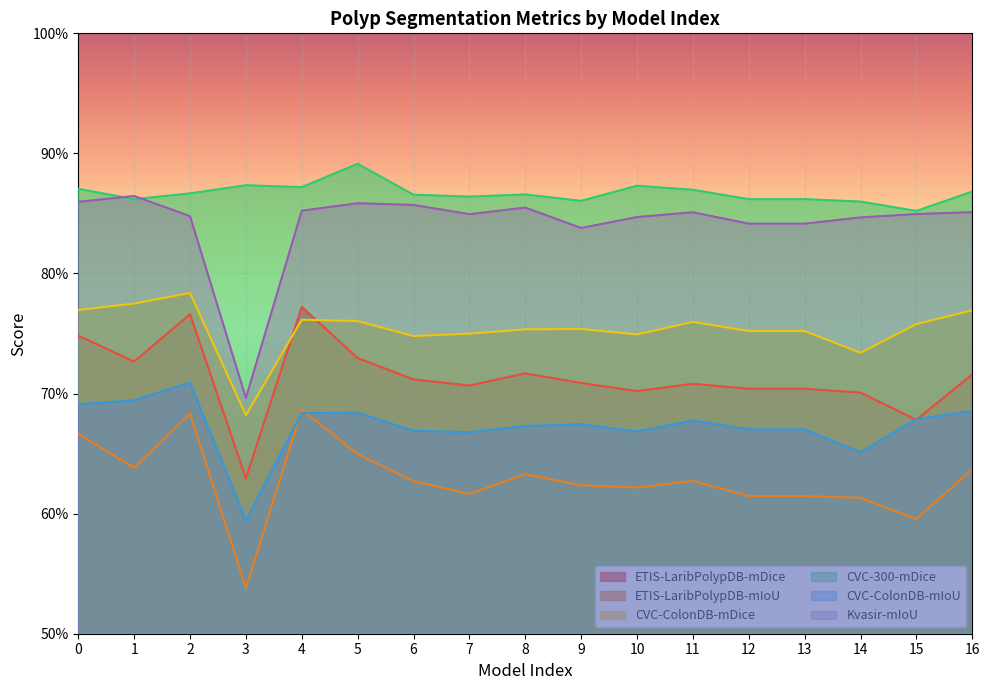

In CVC-ColonDB-mIoU, how many points are higher than both neighbors (excluding endpoints)?

4